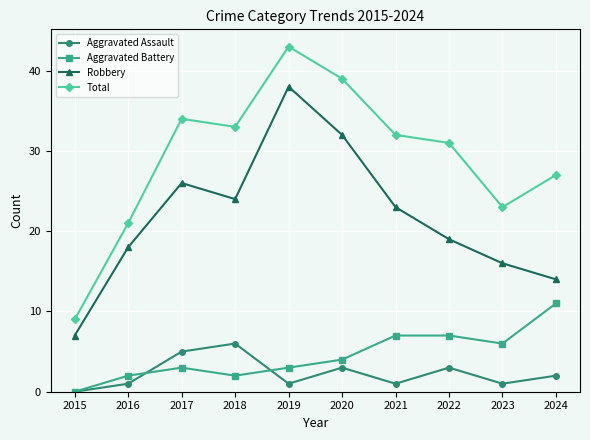

How many data points does each series have?

10